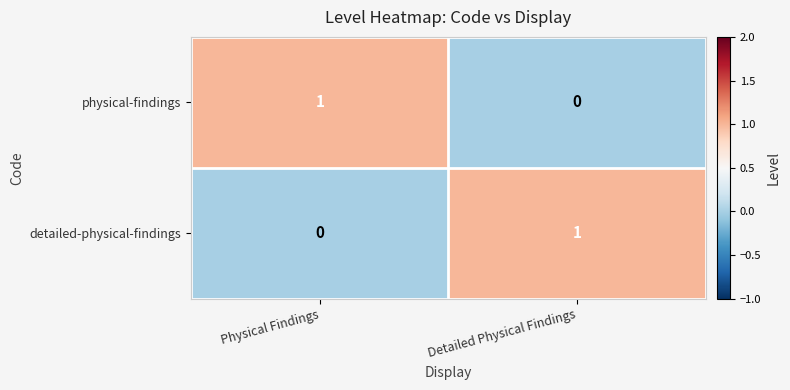

The detailed-physical-findings series shows 1 at Detailed Physical Findings. True or false?

True